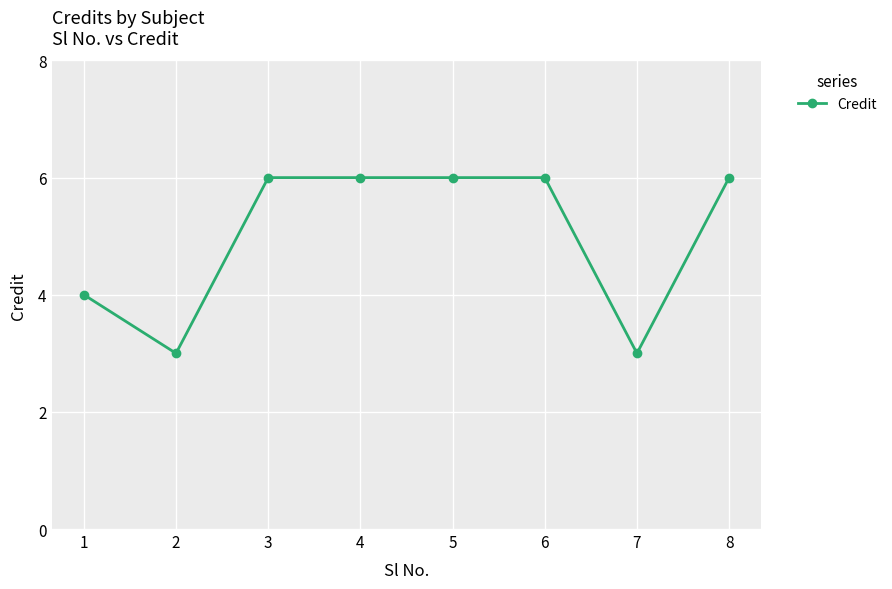

Reading left to right, what are all the values shown in this chart?

4	3	6	6	6	6	3	6